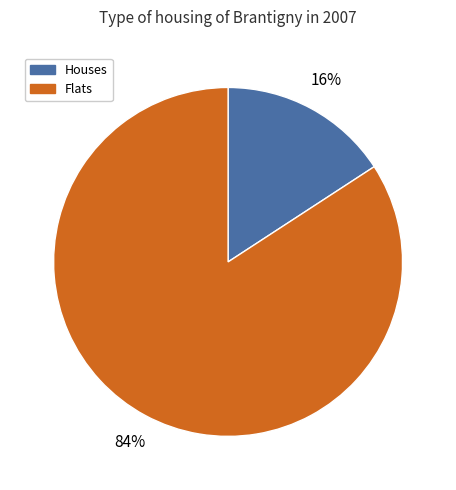

Does any single category account for the majority?

Yes